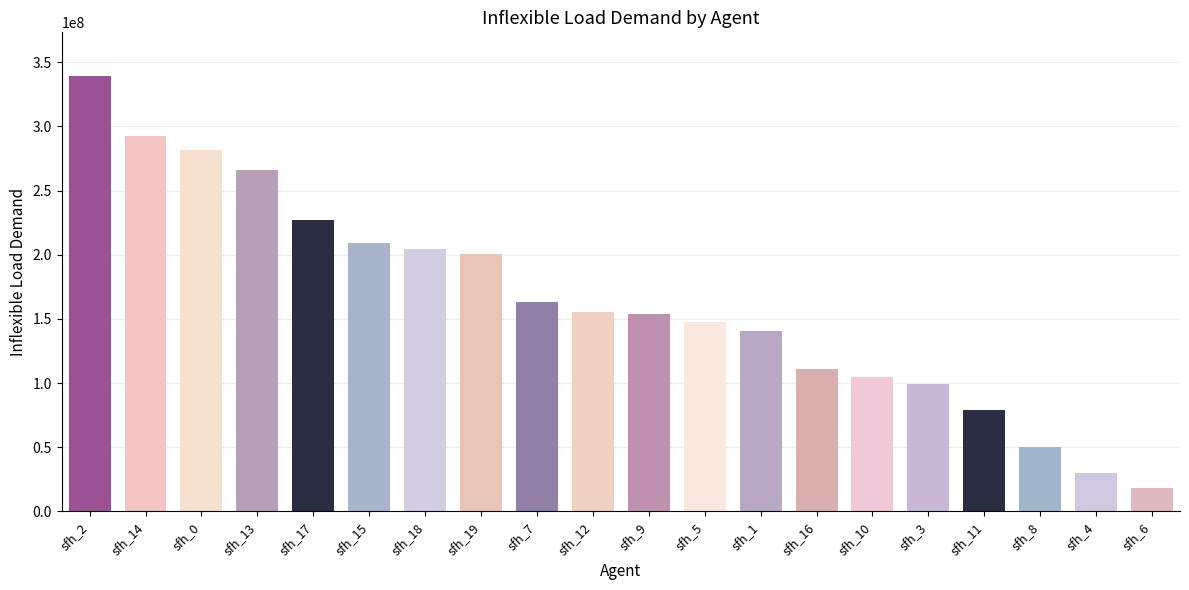

What is the label of the 16th bar from the right?

sfh_17